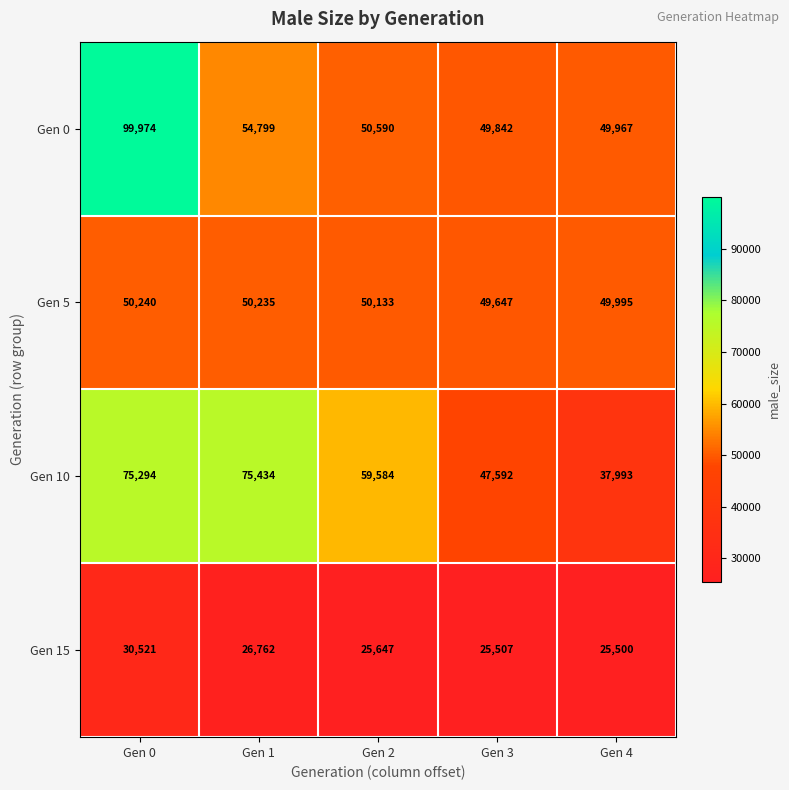

How many series are shown in this chart?

4